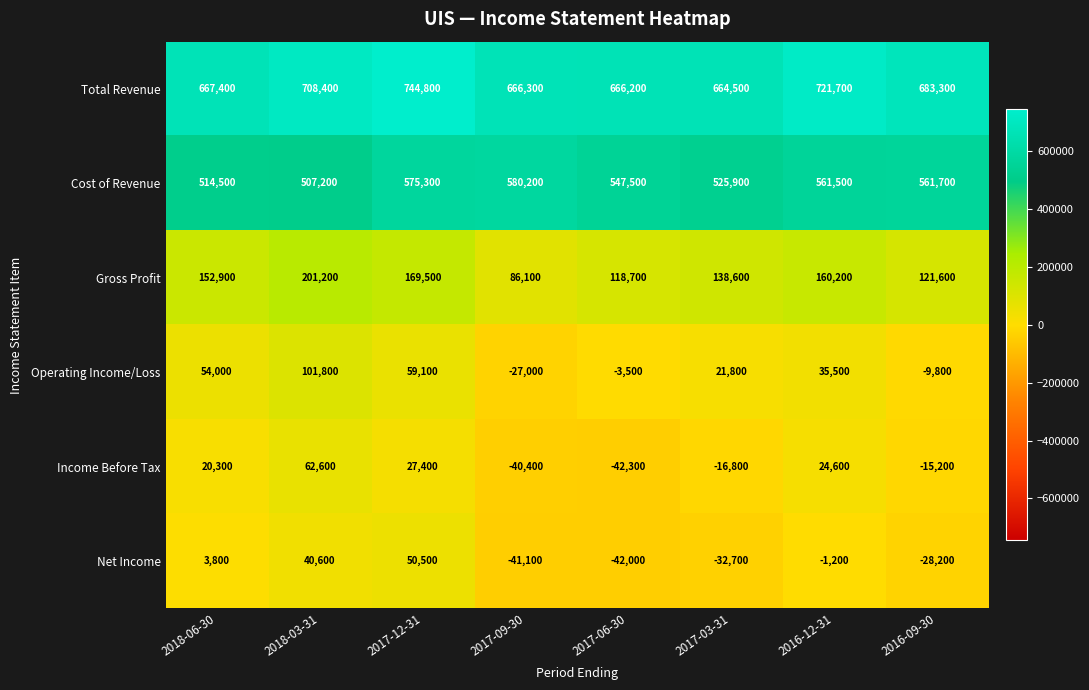

Rank the series at 2016-09-30 from highest to lowest value.

Total Revenue, Cost of Revenue, Gross Profit, Operating Income/Loss, Income Before Tax, Net Income